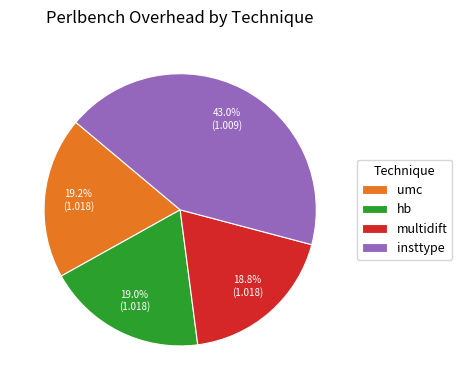

Combined, do hb and umc account for over 50%?

No